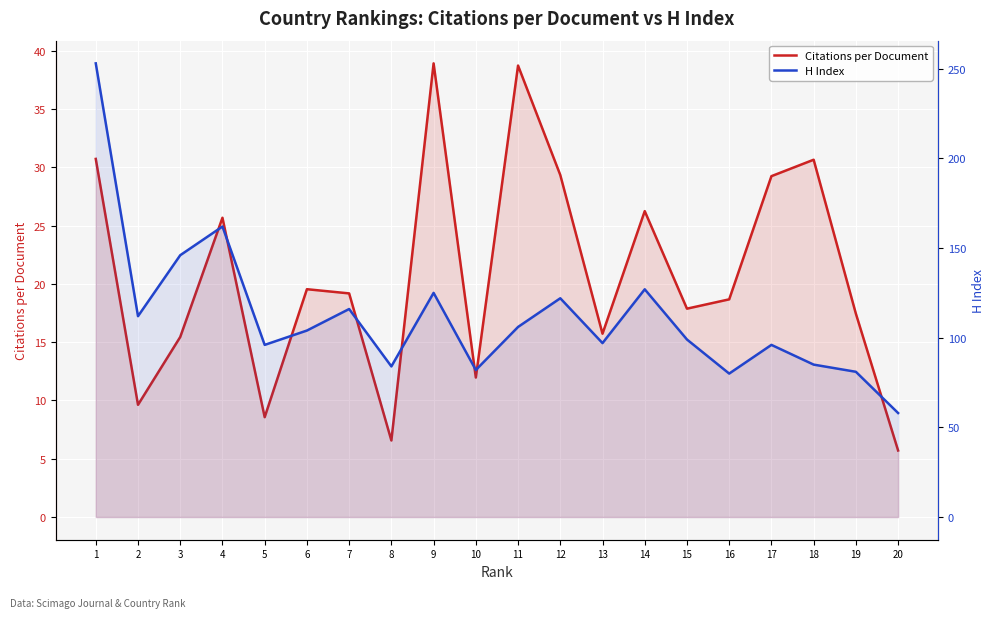

Which has a higher value, 6 or 20?

6